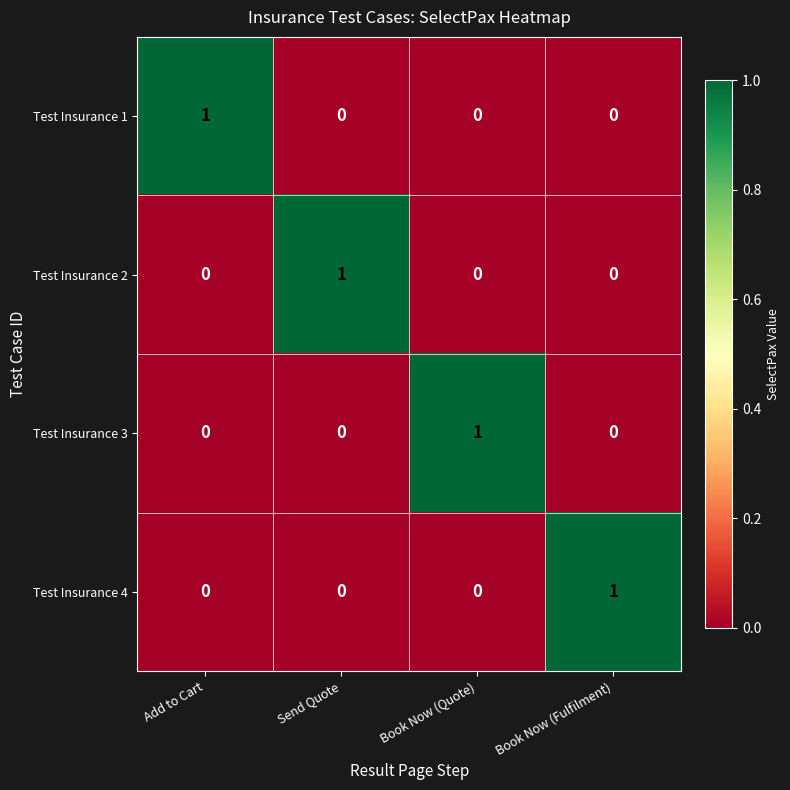

At how many categories does at least one series exceed 0?

4